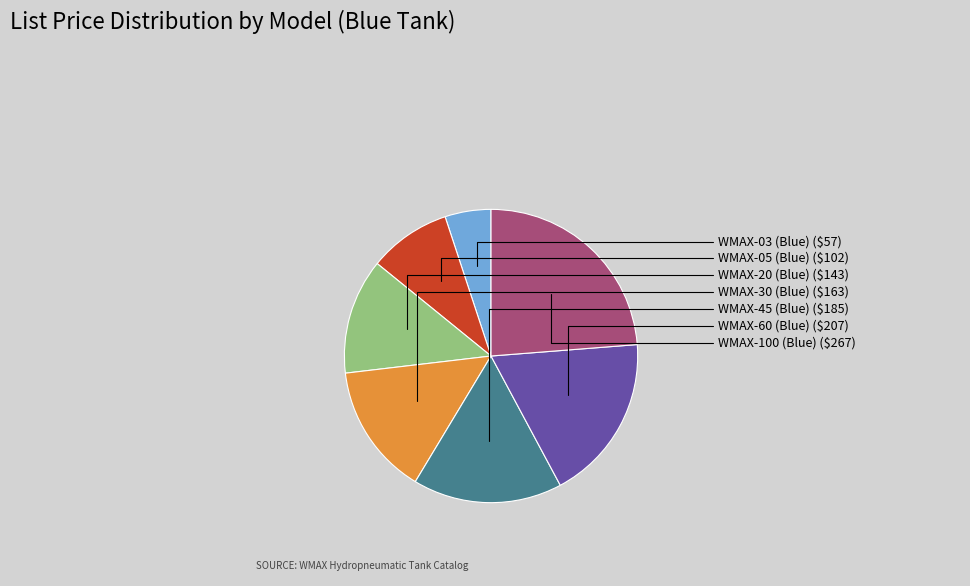

How many slices are in this pie chart?

7